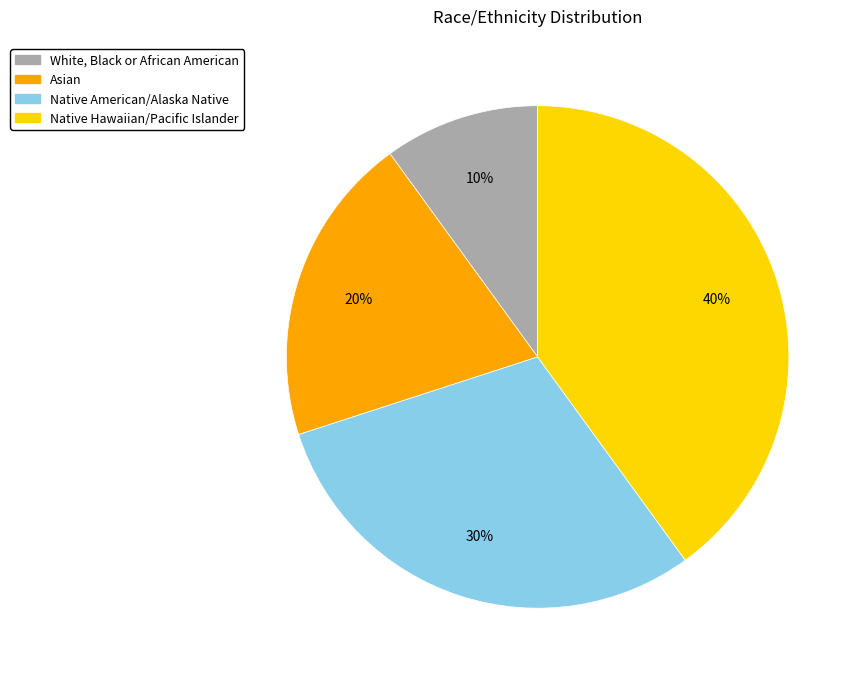

What is the ratio of the value at Native American/Alaska Native to the value at White, Black or African American?

3.0